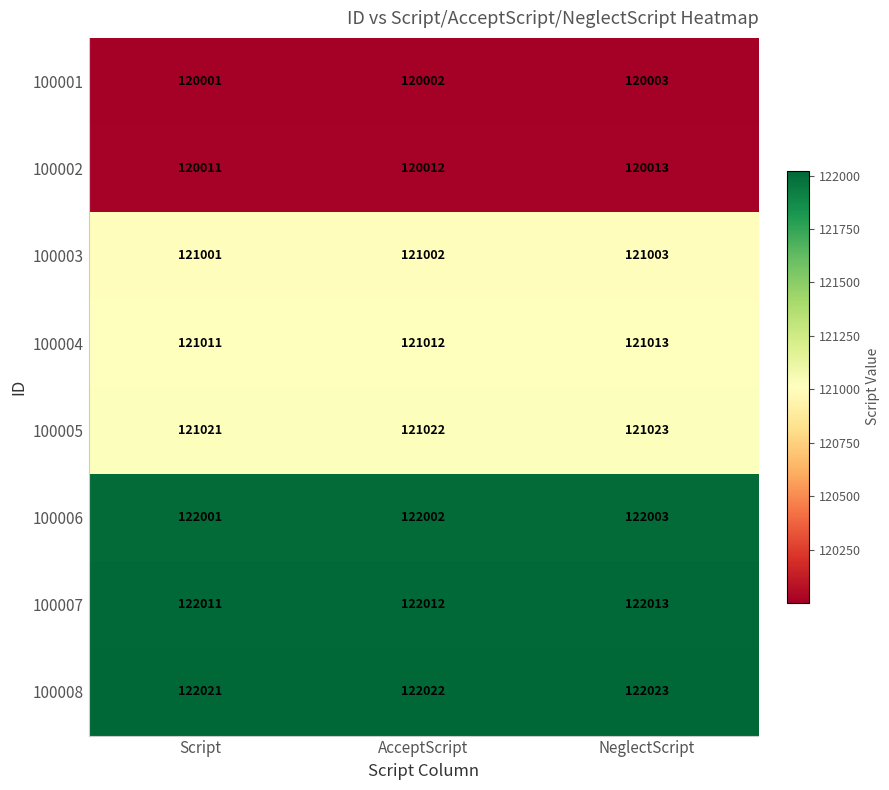

What is the maximum value shown in the chart?

122023